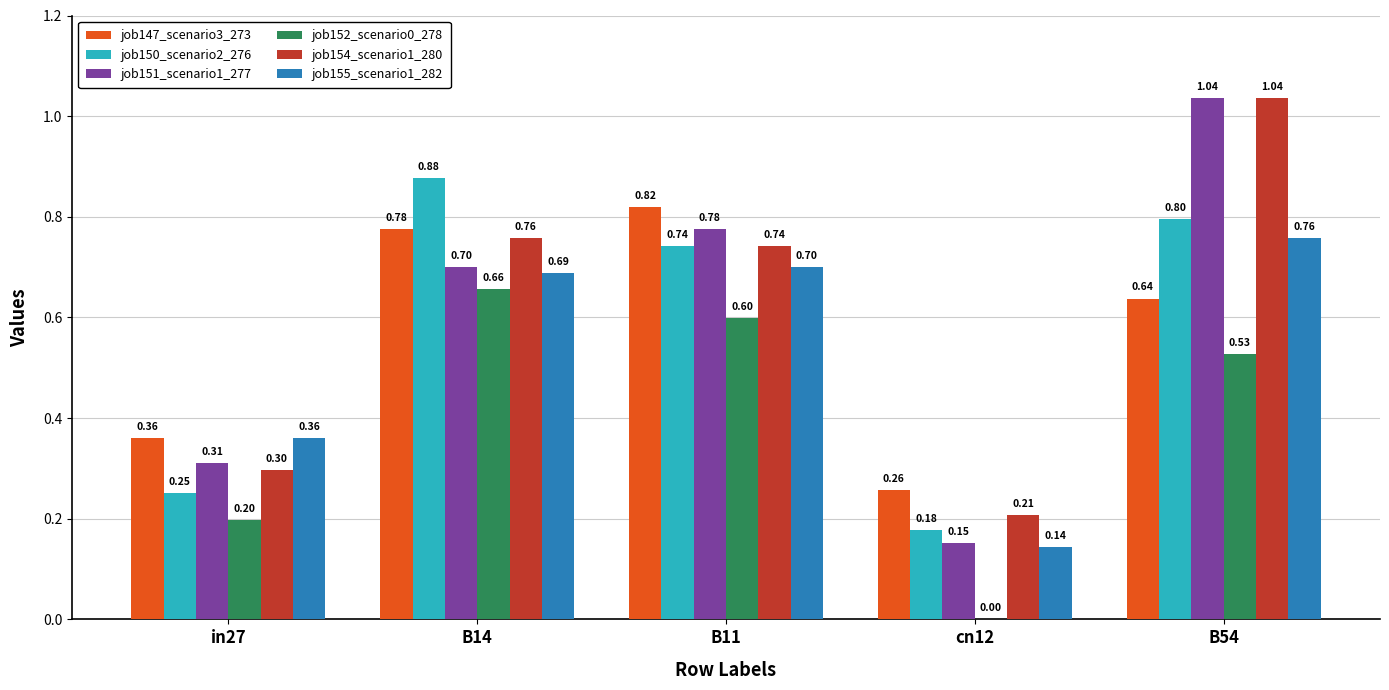

What are all the series names shown in the legend?

job147_scenario3_273, job150_scenario2_276, job151_scenario1_277, job152_scenario0_278, job154_scenario1_280, job155_scenario1_282